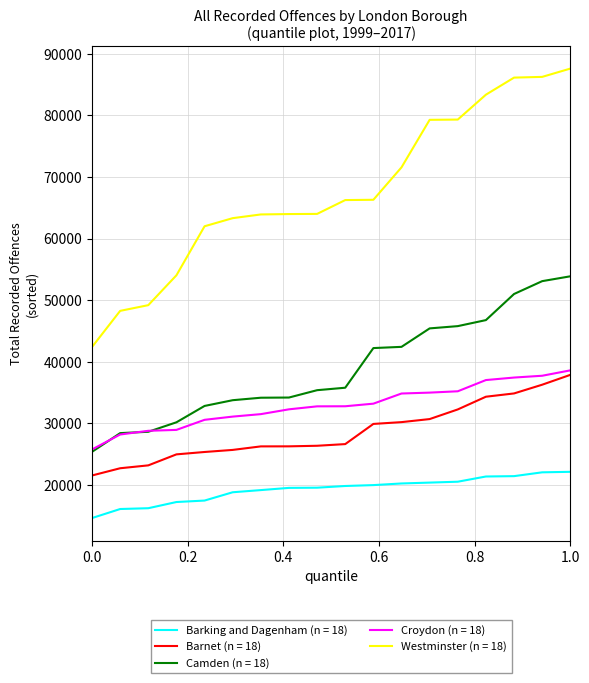

What is the maximum value for Camden (n = 18)?

53890